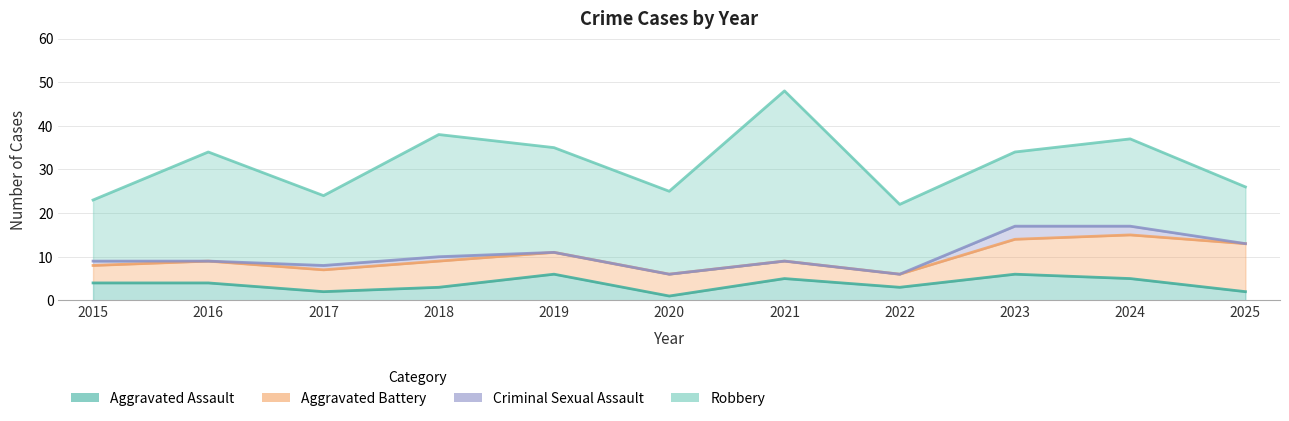

Read the Aggravated Assault value at 2017.

2